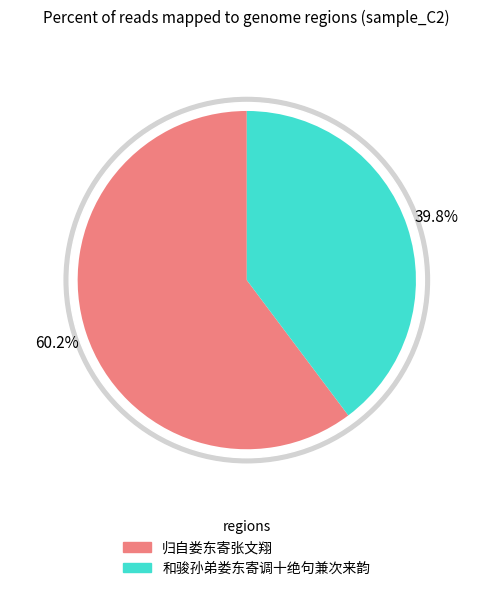

Which slice represents more than half of the pie?

归自娄东寄张文翔